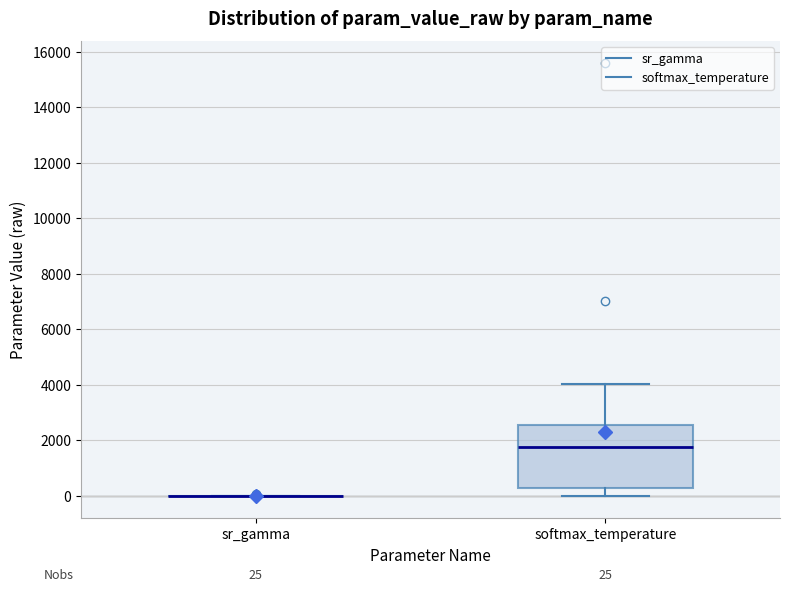

Which box is the tallest, from its lower edge to its upper edge?

softmax_temperature